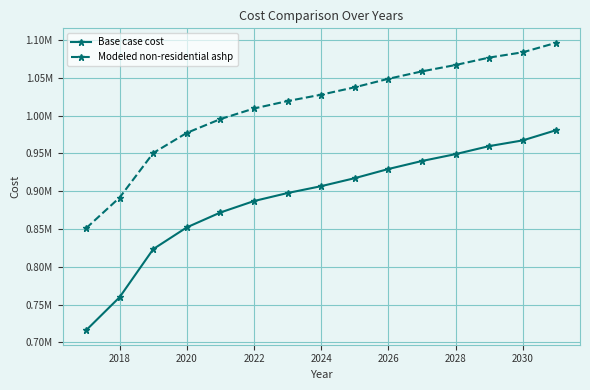

List the series in order of their overall mean, lowest first.

Base case cost, Modeled non-residential ashp